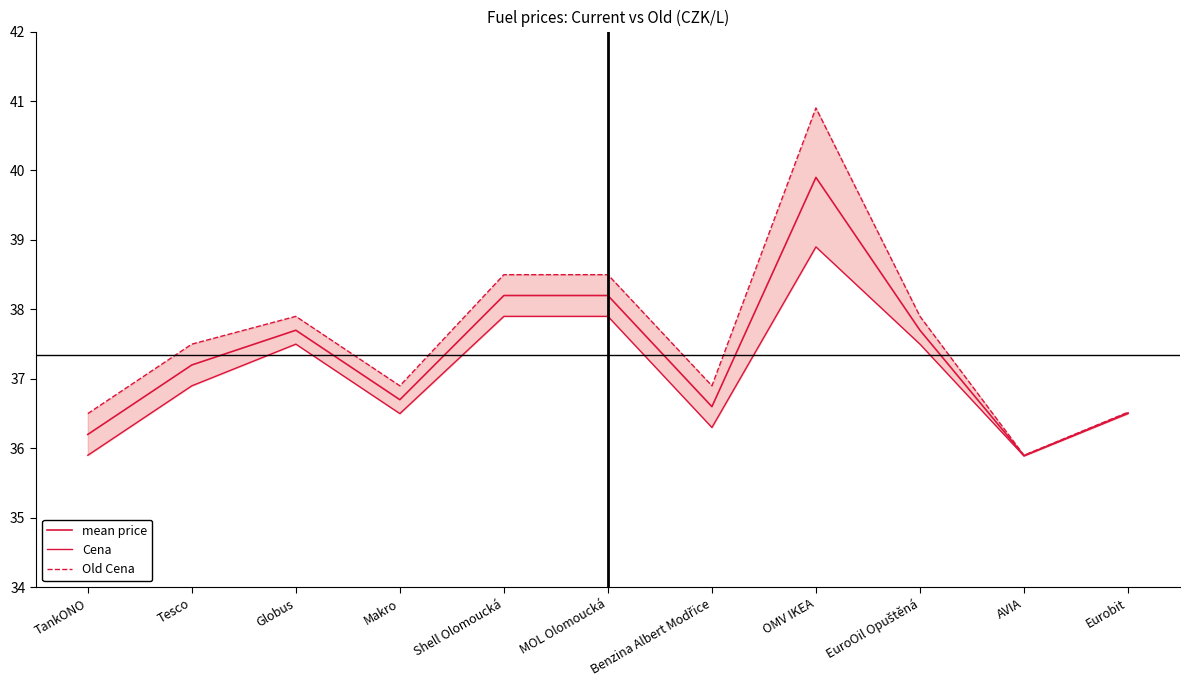

The value of Old Cena at Globus is 59.0. True or false?

False